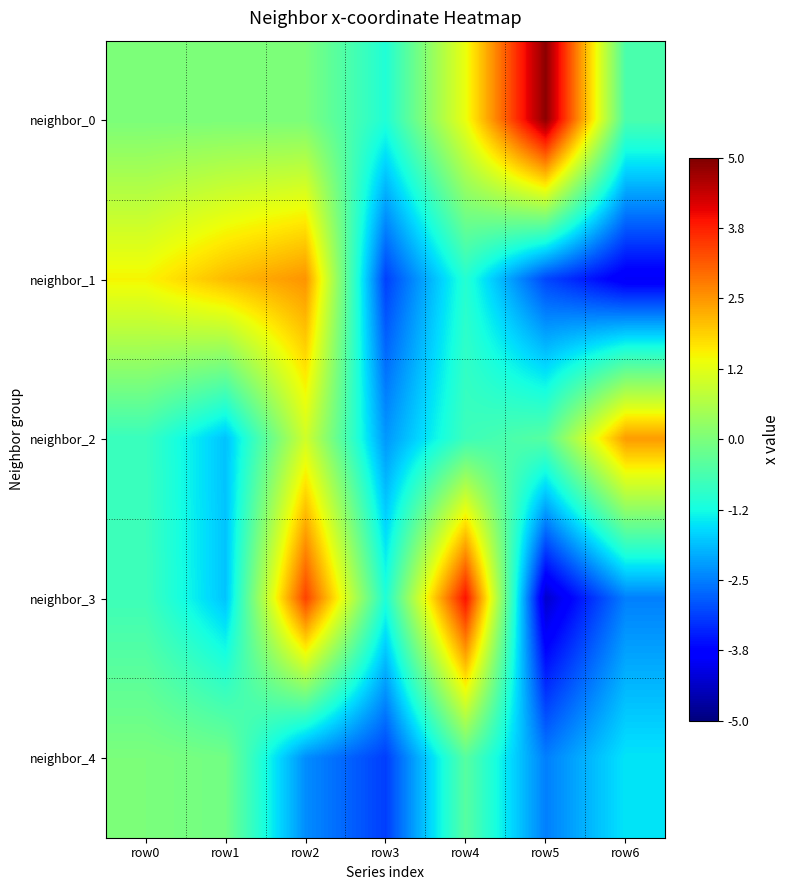

Reading right to left, what are all the values shown in this chart?

neighbor_0: row6=-0.6	row5=4.9	row4=1.3	row3=-1.1	row2=0.0	row1=0.0	row0=0.0
neighbor_1: row6=-3.9	row5=-3.1	row4=-1.0	row3=-3.1	row2=2.5	row1=2.1	row0=1.5
neighbor_2: row6=2.4	row5=-0.4	row4=-0.8	row3=-2.3	row2=1.0	row1=-1.8	row0=-0.8
neighbor_3: row6=-2.5	row5=-4.3	row4=3.9	row3=-1.1	row2=3.4	row1=-1.8	row0=-0.8
neighbor_4: row6=-1.5	row5=-2.5	row4=-0.4	row3=-3.1	row2=-2.4	row1=-0.1	row0=0.0